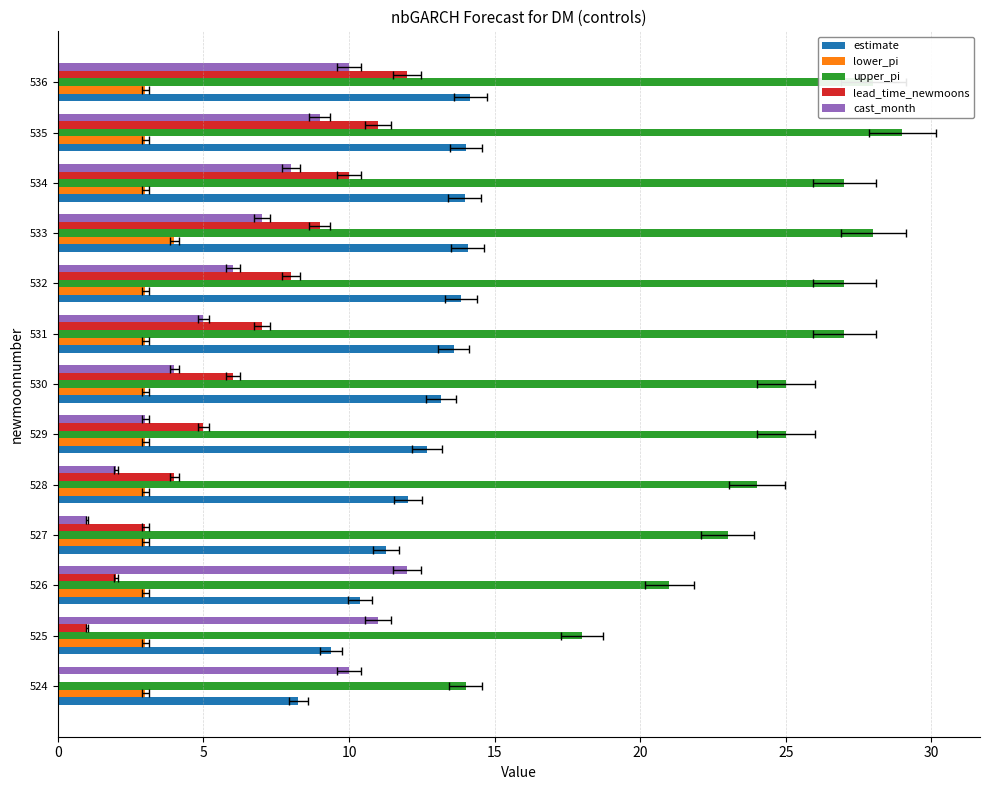

What is the difference between the maximum and second lowest values in the upper_pi series?

11.0